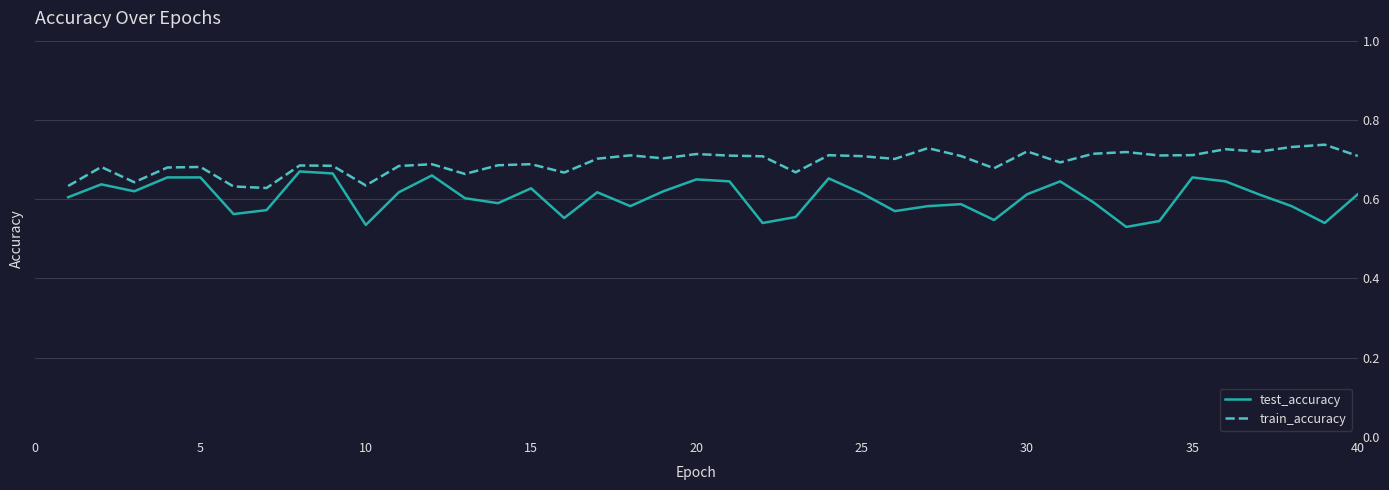

Which series has the largest range (max minus min)?

test_accuracy